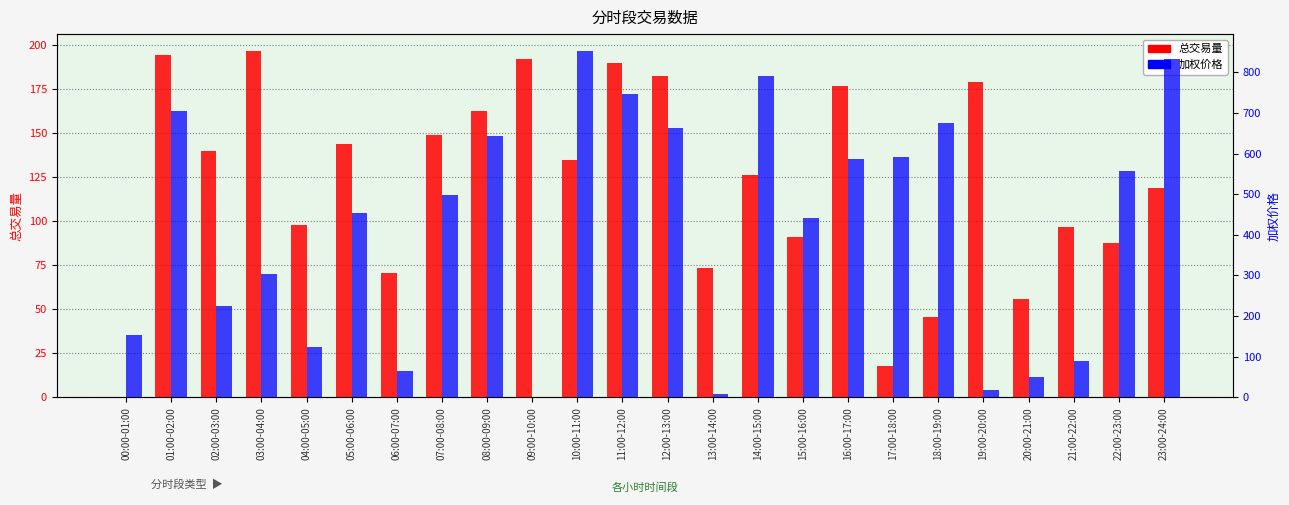

Reading left to right, list all the values displayed in this chart.

总交易量: 0.0	194.2	139.8	196.2	97.7	143.9	70.3	148.8	162.5	191.8	134.6	189.4	182.0	73.3	125.8	91.1	176.3	17.7	45.8	178.9	55.7	96.6	87.7	118.6
加权价格: 153.8	704.5	225.5	303.3	124.7	454.2	64.2	498.0	642.3	0.0	851.4	747.5	663.8	7.5	789.9	441.6	586.0	591.3	676.2	18.2	49.0	88.5	556.9	831.8